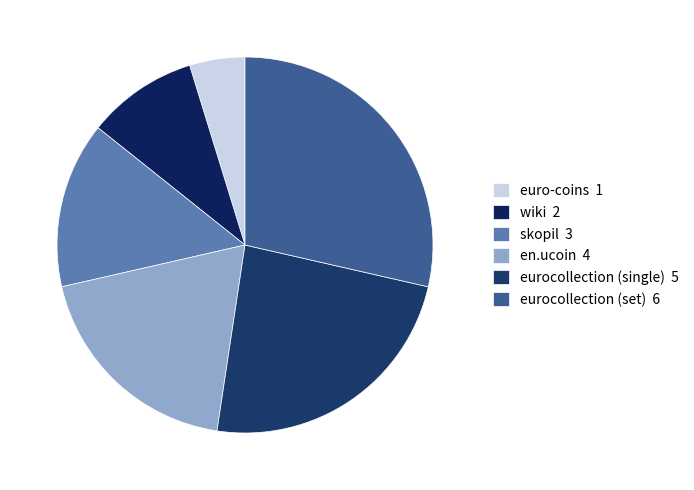

Is euro-coins the majority of the pie?

No